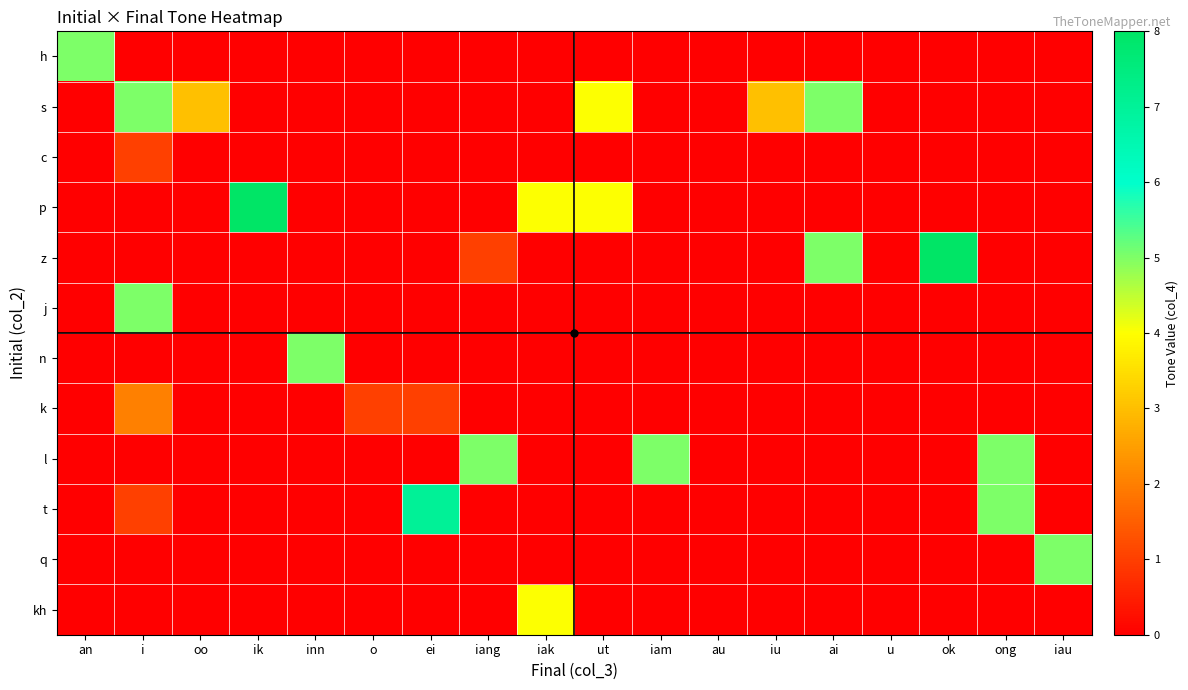

Reading left to right, transcribe all the data shown in this chart.

h: an=5	i=0	oo=0	ik=0	inn=0	o=0	ei=0	iang=0	iak=0	ut=0	iam=0	au=0	iu=0	ai=0	u=0	ok=0	ong=0	iau=0
s: an=0	i=5	oo=3	ik=0	inn=0	o=0	ei=0	iang=0	iak=0	ut=4	iam=0	au=0	iu=3	ai=5	u=0	ok=0	ong=0	iau=0
c: an=0	i=1	oo=0	ik=0	inn=0	o=0	ei=0	iang=0	iak=0	ut=0	iam=0	au=0	iu=0	ai=0	u=0	ok=0	ong=0	iau=0
p: an=0	i=0	oo=0	ik=8	inn=0	o=0	ei=0	iang=0	iak=4	ut=4	iam=0	au=0	iu=0	ai=0	u=0	ok=0	ong=0	iau=0
z: an=0	i=0	oo=0	ik=0	inn=0	o=0	ei=0	iang=1	iak=0	ut=0	iam=0	au=0	iu=0	ai=5	u=0	ok=8	ong=0	iau=0
j: an=0	i=5	oo=0	ik=0	inn=0	o=0	ei=0	iang=0	iak=0	ut=0	iam=0	au=0	iu=0	ai=0	u=0	ok=0	ong=0	iau=0
n: an=0	i=0	oo=0	ik=0	inn=5	o=0	ei=0	iang=0	iak=0	ut=0	iam=0	au=0	iu=0	ai=0	u=0	ok=0	ong=0	iau=0
k: an=0	i=2	oo=0	ik=0	inn=0	o=1	ei=1	iang=0	iak=0	ut=0	iam=0	au=0	iu=0	ai=0	u=0	ok=0	ong=0	iau=0
l: an=0	i=0	oo=0	ik=0	inn=0	o=0	ei=0	iang=5	iak=0	ut=0	iam=5	au=0	iu=0	ai=0	u=0	ok=0	ong=5	iau=0
t: an=0	i=1	oo=0	ik=0	inn=0	o=0	ei=7	iang=0	iak=0	ut=0	iam=0	au=0	iu=0	ai=0	u=0	ok=0	ong=5	iau=0
q: an=0	i=0	oo=0	ik=0	inn=0	o=0	ei=0	iang=0	iak=0	ut=0	iam=0	au=0	iu=0	ai=0	u=0	ok=0	ong=0	iau=5
kh: an=0	i=0	oo=0	ik=0	inn=0	o=0	ei=0	iang=0	iak=4	ut=0	iam=0	au=0	iu=0	ai=0	u=0	ok=0	ong=0	iau=0